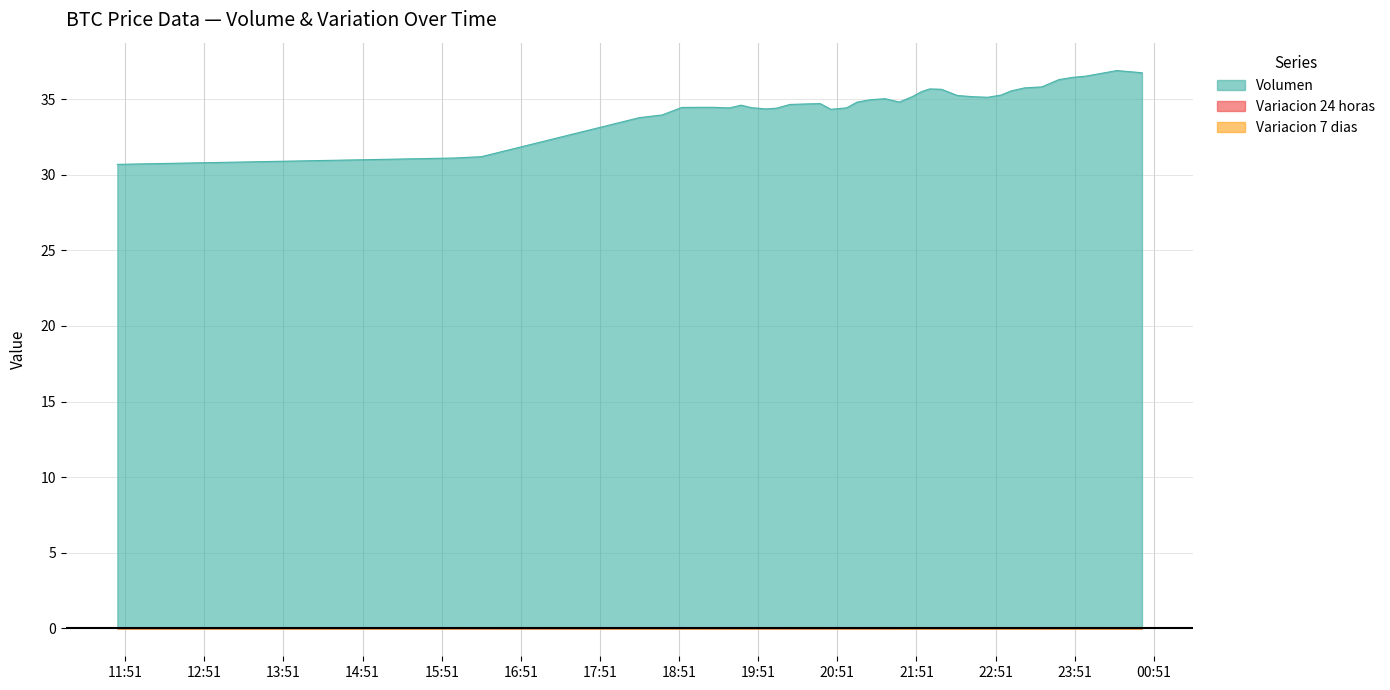

What are all the series names shown in the legend?

Volumen, Variacion 24 horas, Variacion 7 dias